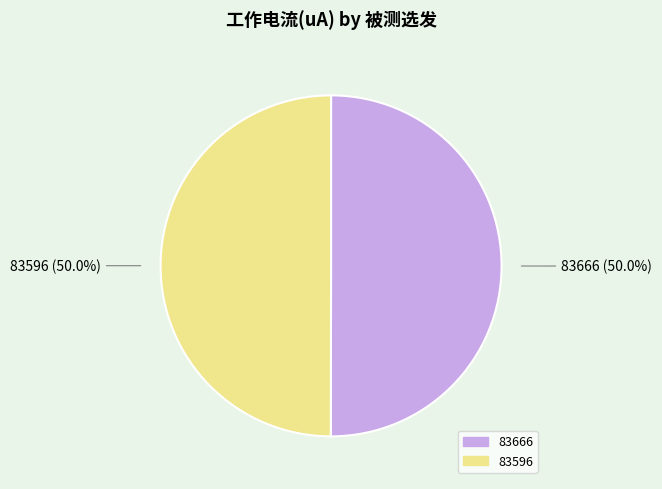

To the nearest percent, what is the average slice percentage?

50%